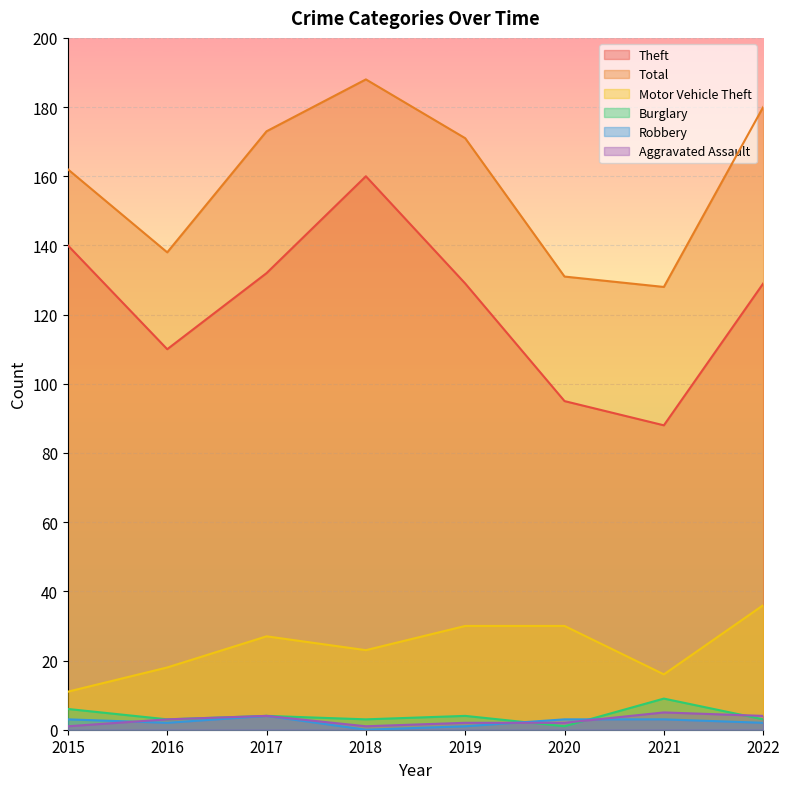

What is the difference between the highest and lowest values at 2015?

161